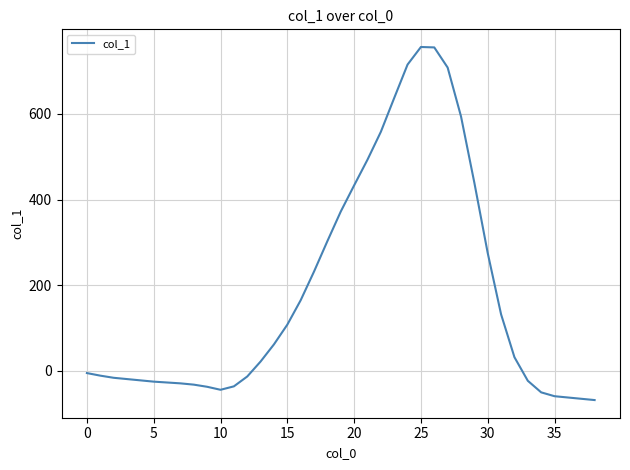

What is the minimum value shown in the chart?

-68